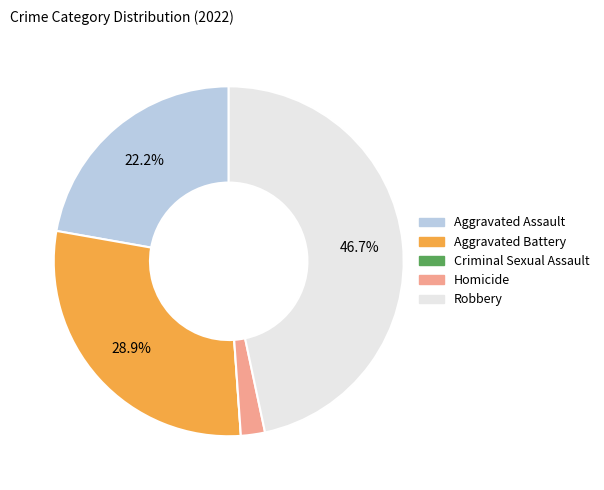

What is the largest slice in the pie chart?

Robbery